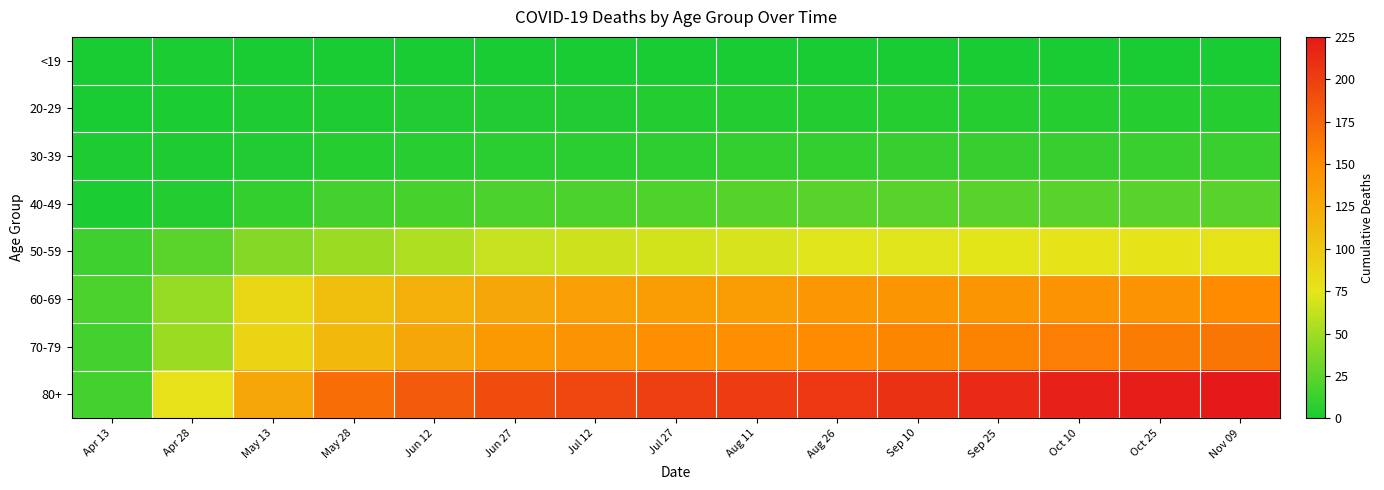

Which series changed the most between May 13 and Jul 27?

80+